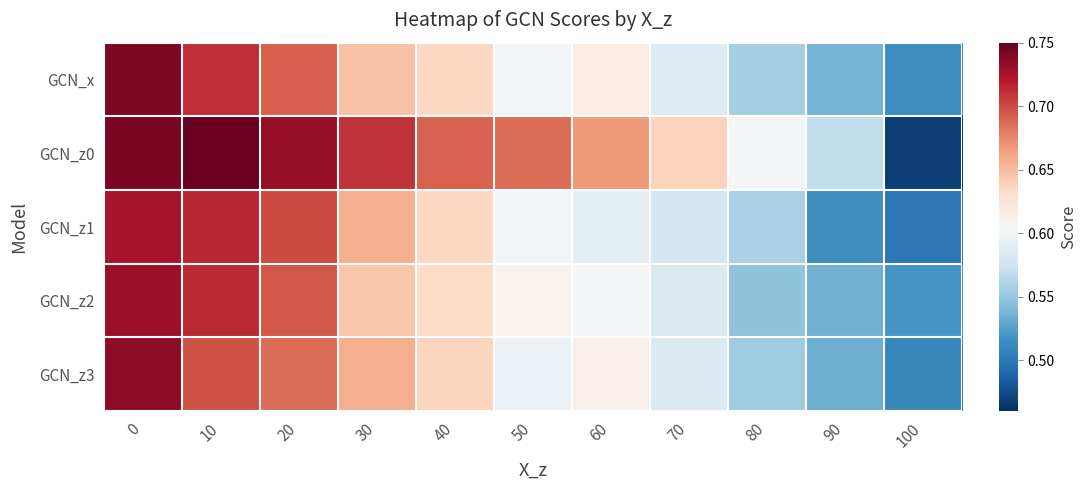

At how many categories does at least one series exceed 0?

11